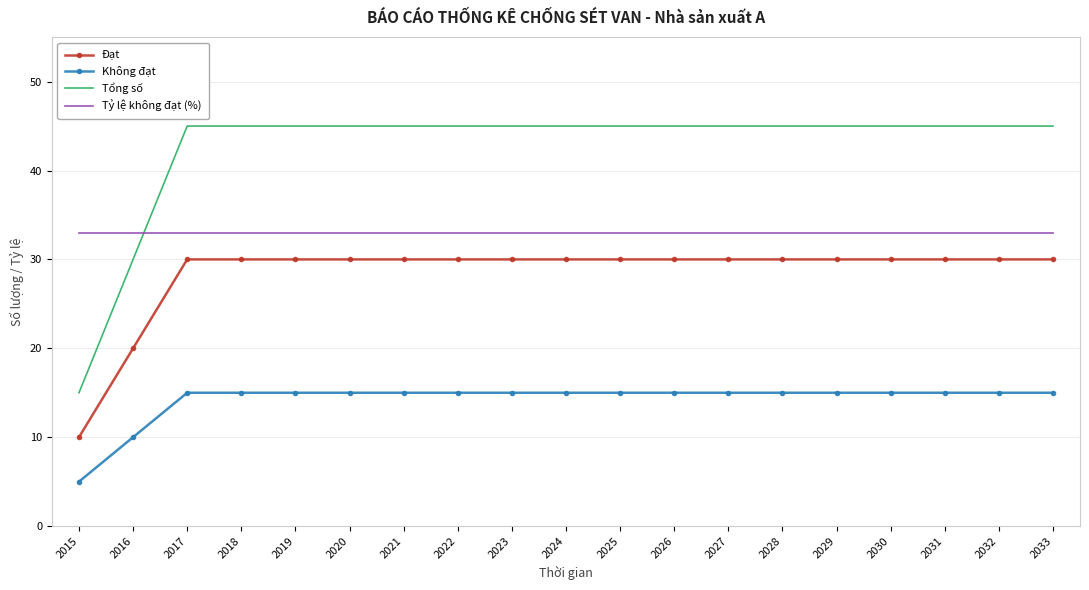

True or false: Tổng số has a value of 45 at 2024.

True